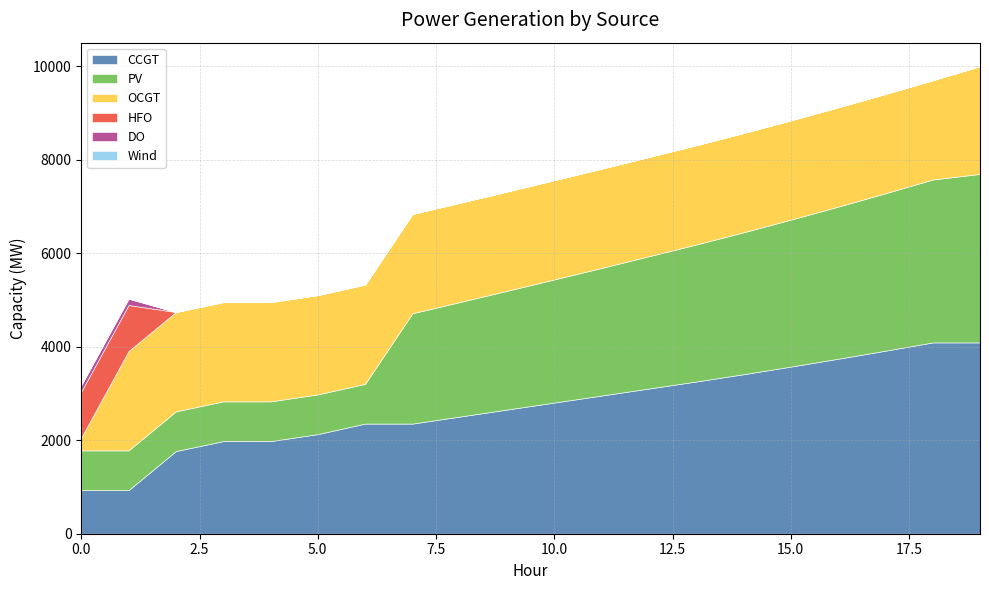

Which has a higher value, 7 or 6?

7